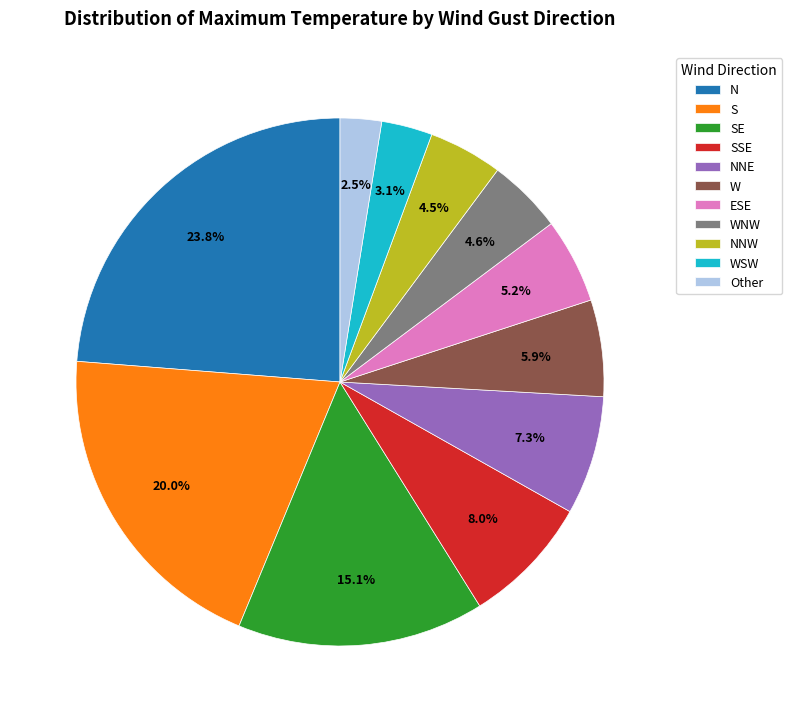

What is the total percentage of S and SSE?

28.0%